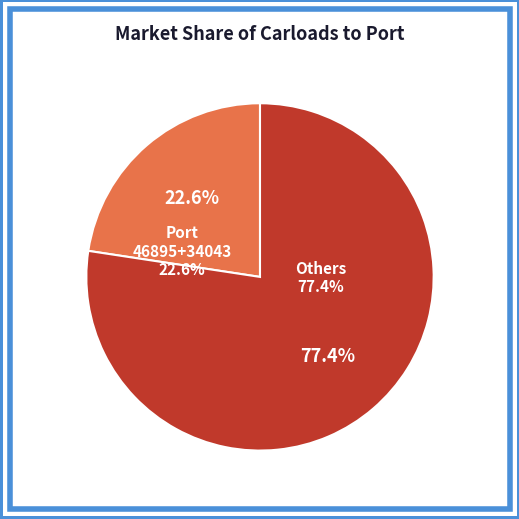

The 59412 slice represents 25% of the pie. True or false?

False